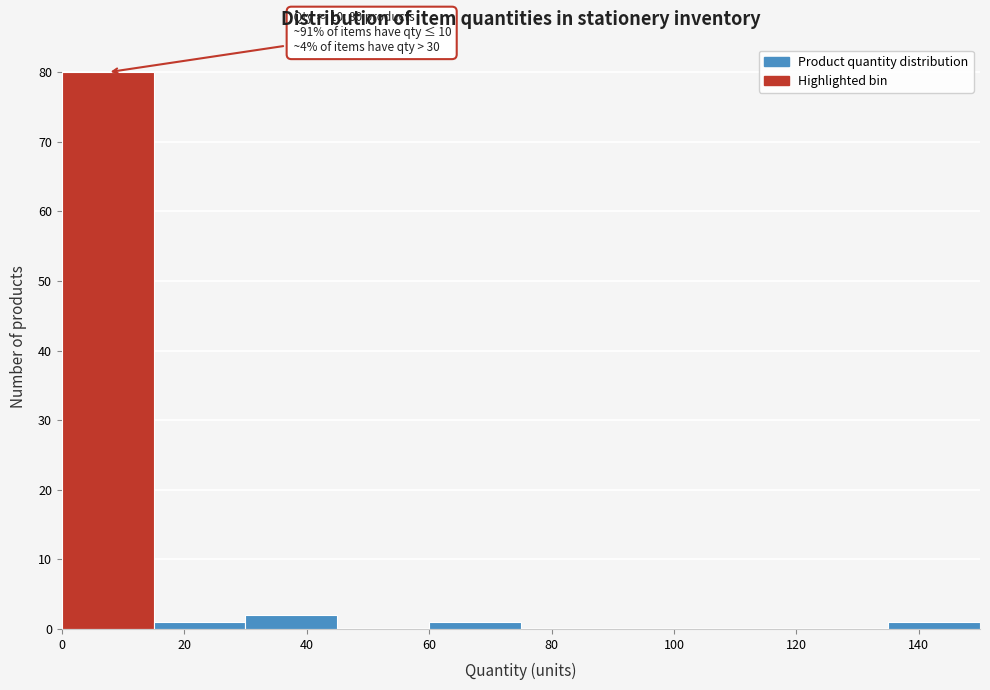

Which range on the x-axis has the tallest bar?

0 to 15